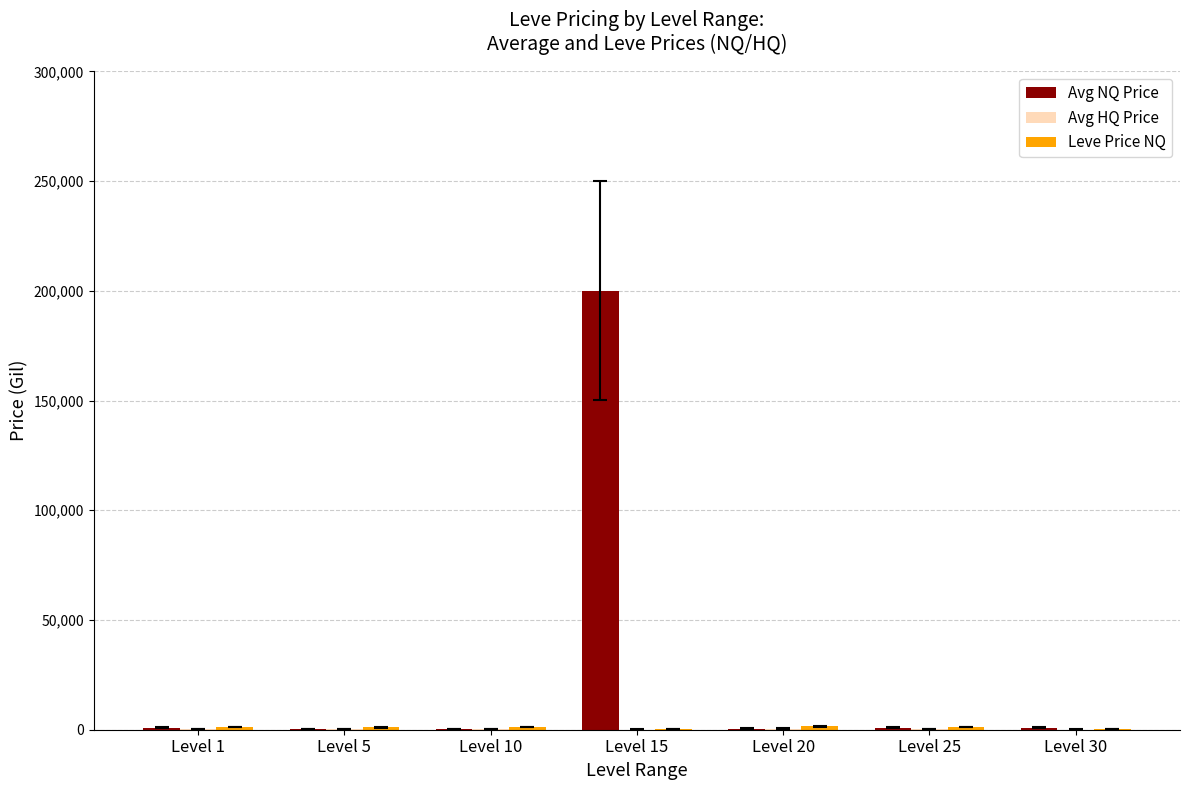

How many distinct data groups are displayed?

3